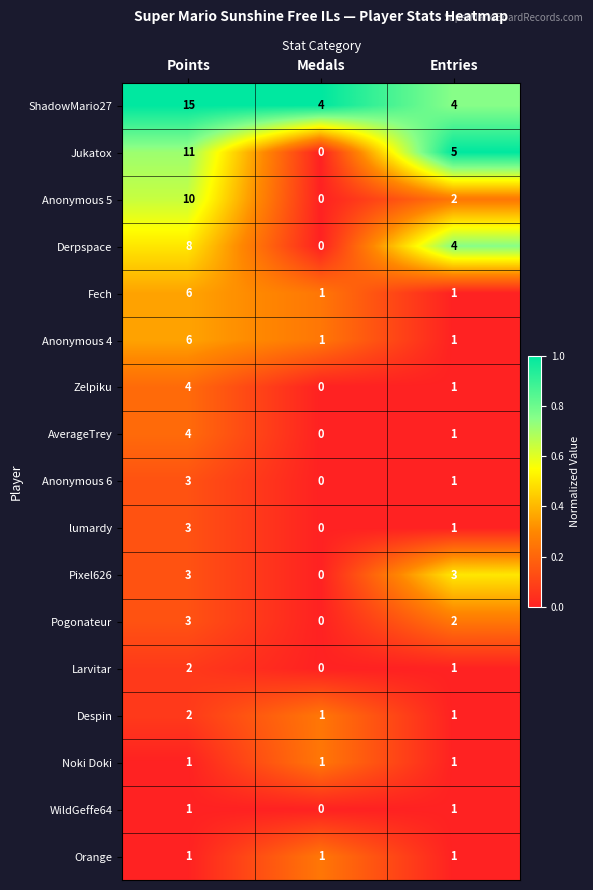

Which series changed the most between Points and Entries?

ShadowMario27